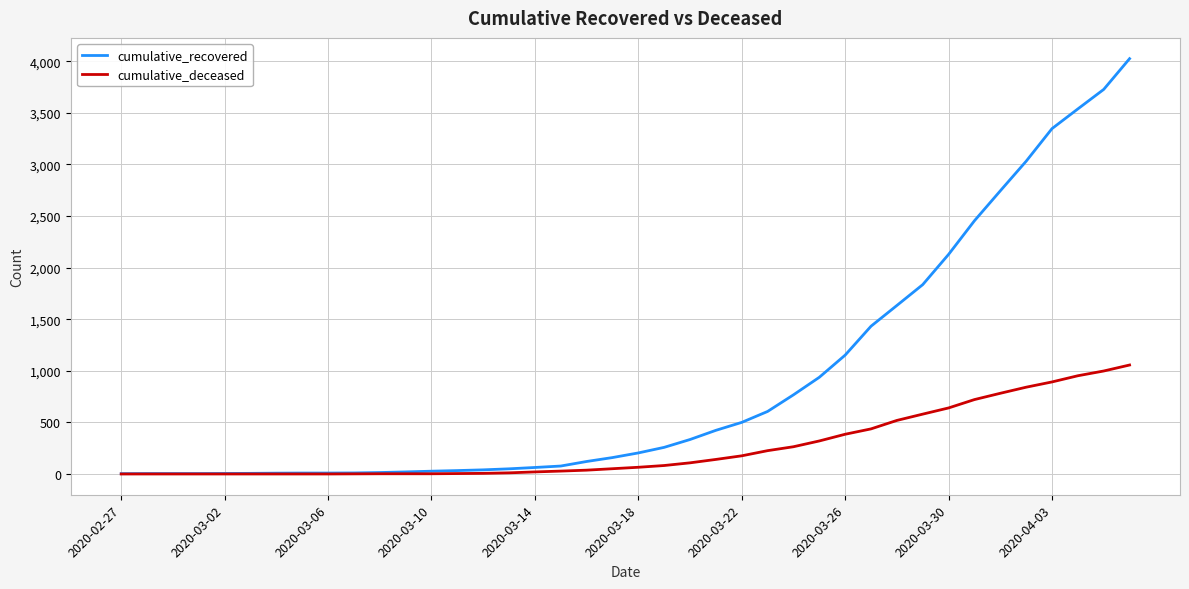

Which series has the widest spread of values?

cumulative_recovered